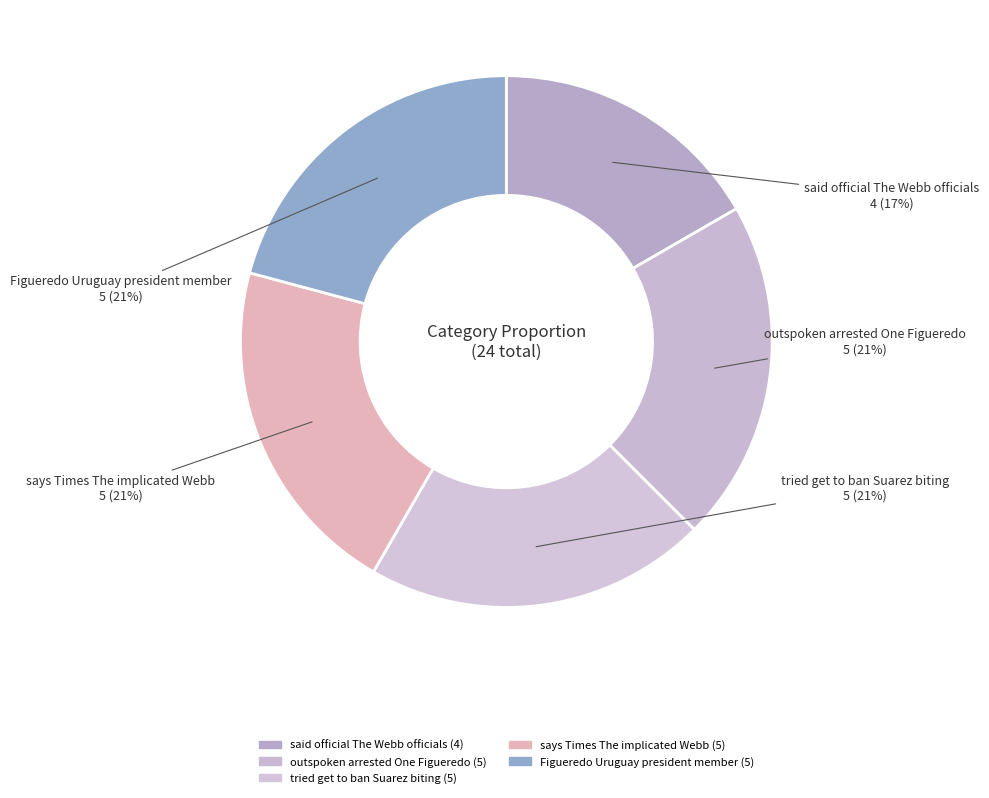

How many slices are in this pie chart?

5